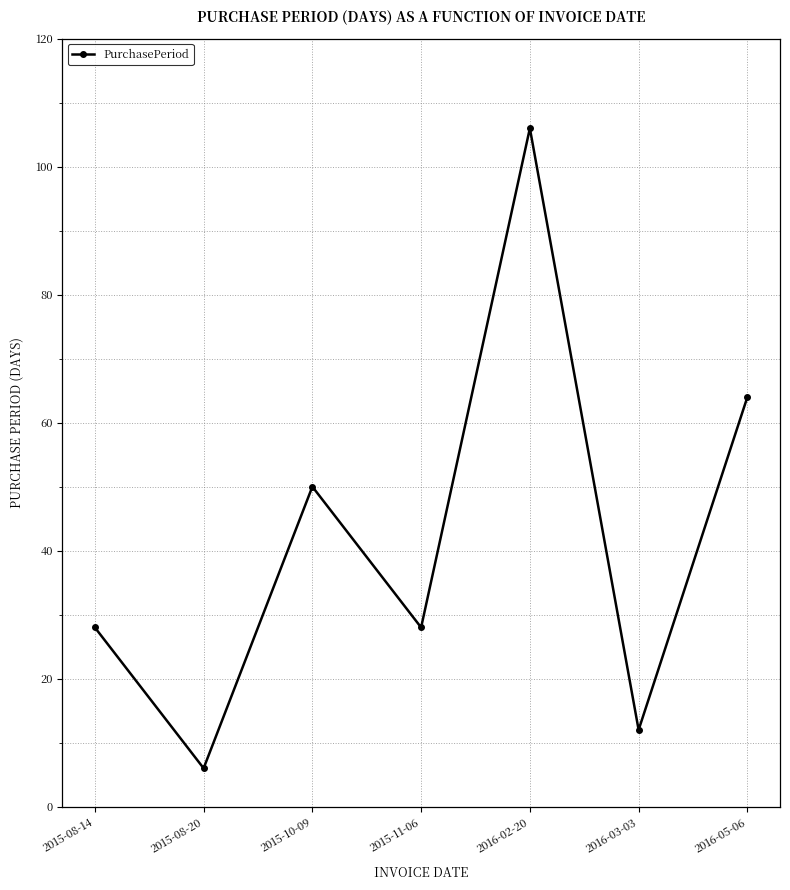

Is it true that the value at 2015-11-06 is 18?

False